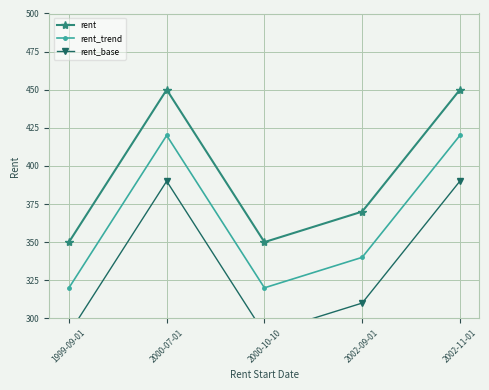

List the series in order of their overall mean, highest first.

rent, rent_trend, rent_base